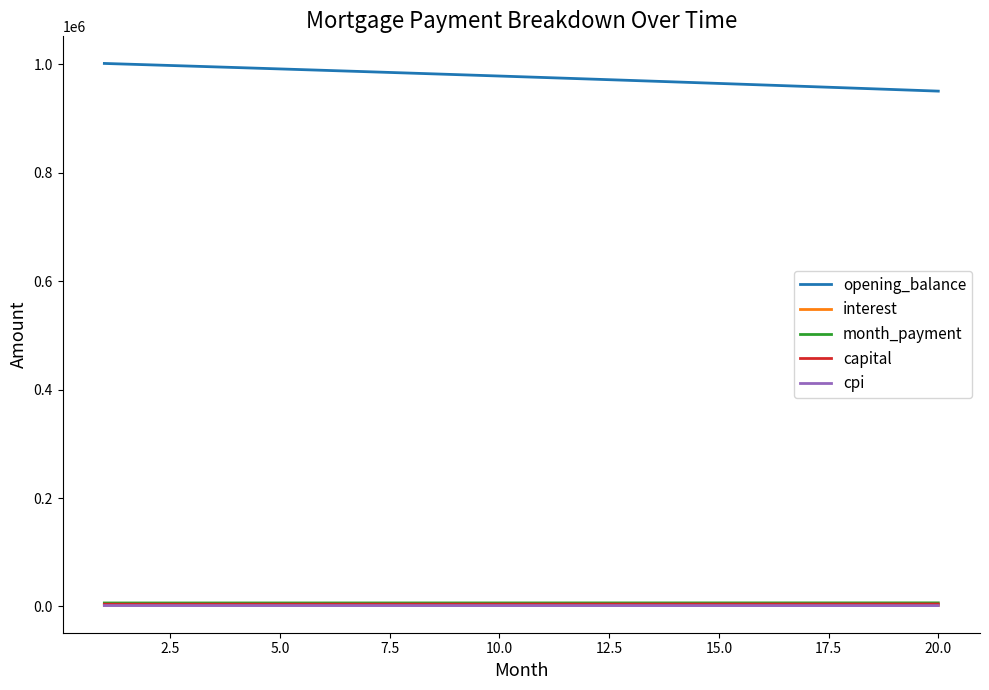

True or false: opening_balance and capital cross at least once.

False